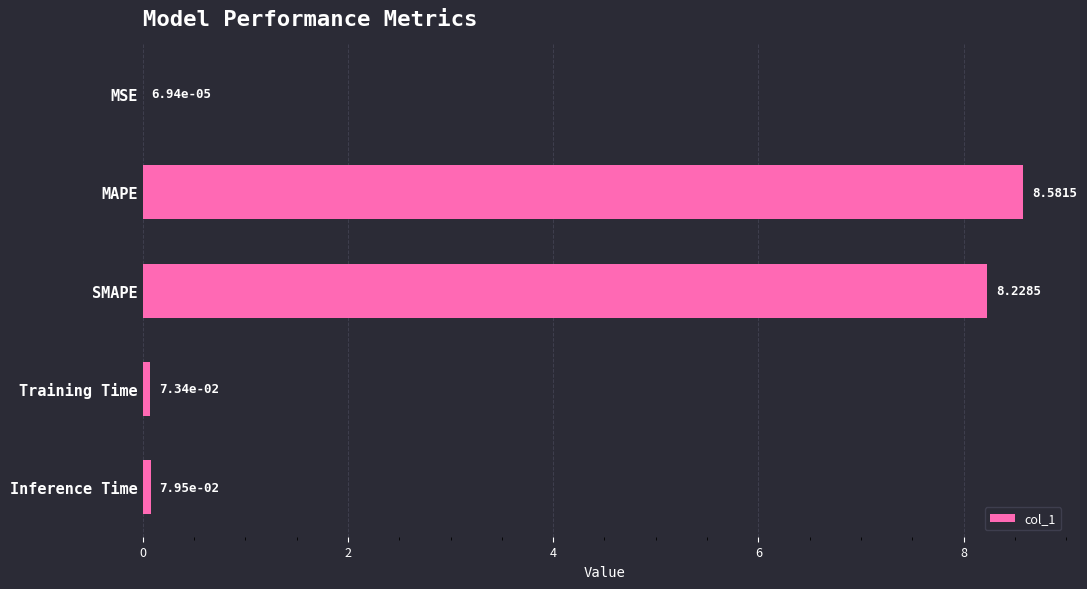

What is the change in value from MSE to Training Time?

+0.1